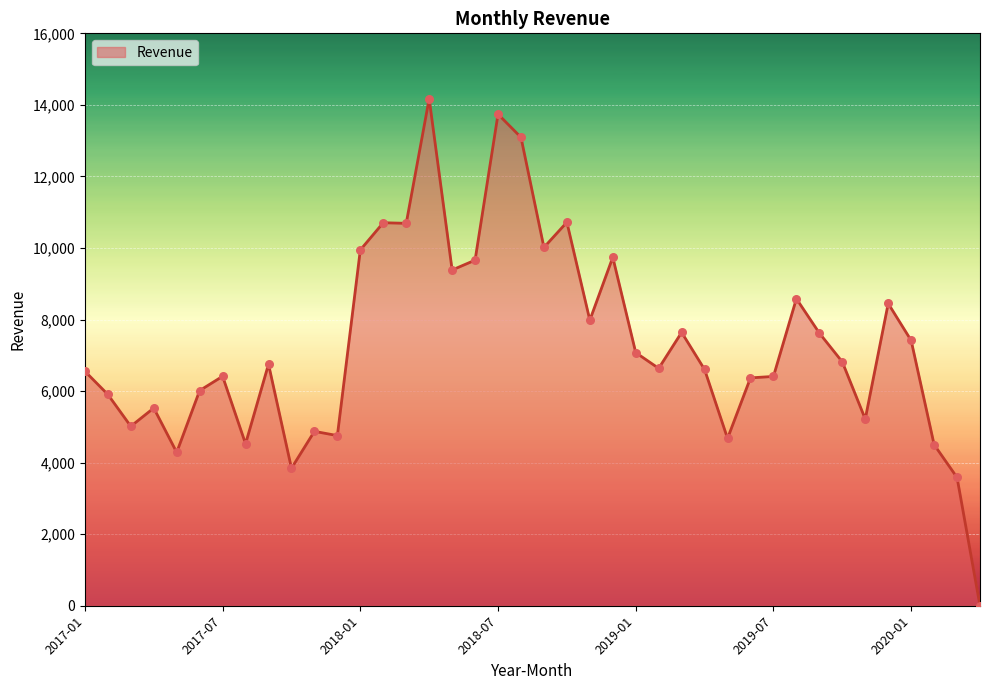

What is the difference between the maximum and minimum values?

14172.0